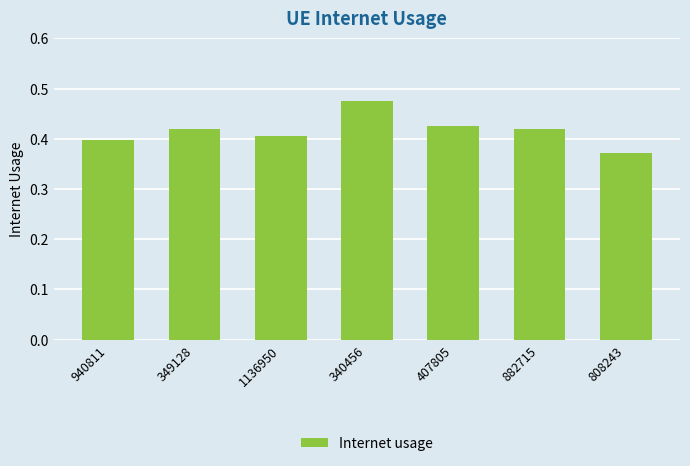

Does the chart contain any negative values?

No